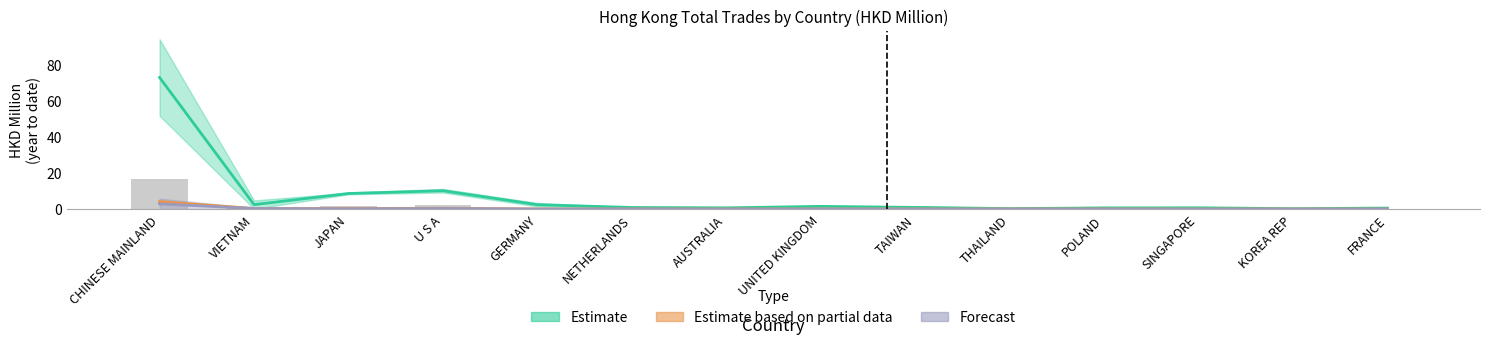

What is the difference between the 201812 values at GERMANY and VIETNAM?

0.3